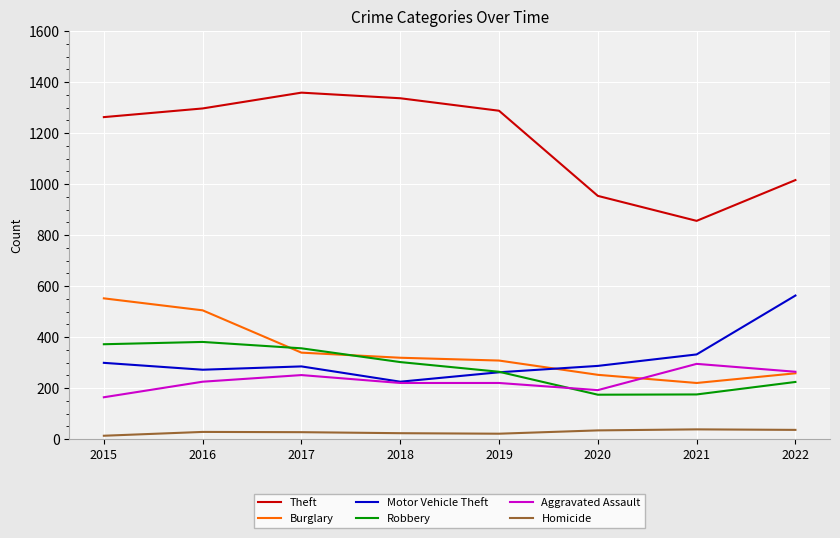

How many intersections are there between Motor Vehicle Theft and Burglary?

1